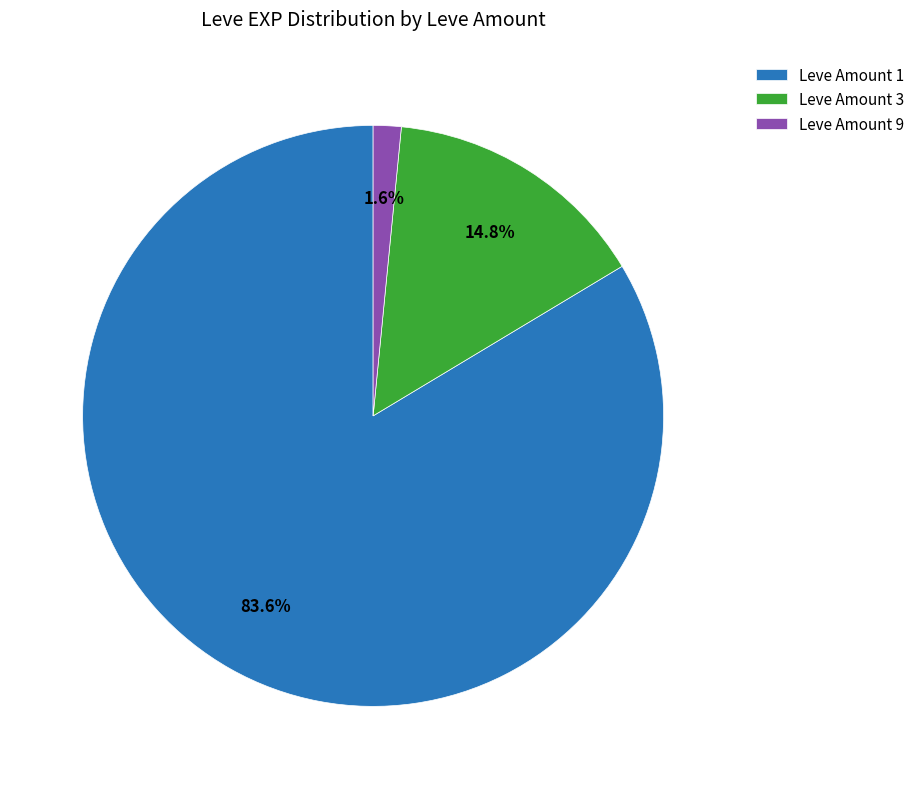

Which has a higher value, Leve Amount 9 or Leve Amount 1?

Leve Amount 1